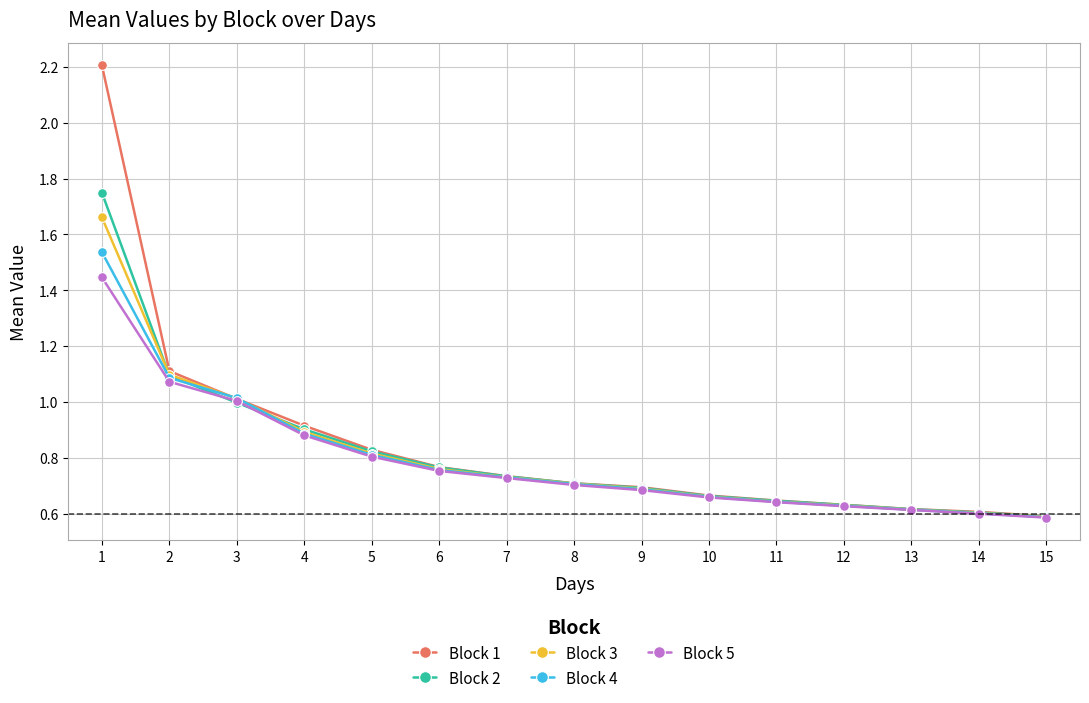

What is the greatest value displayed?

2.2